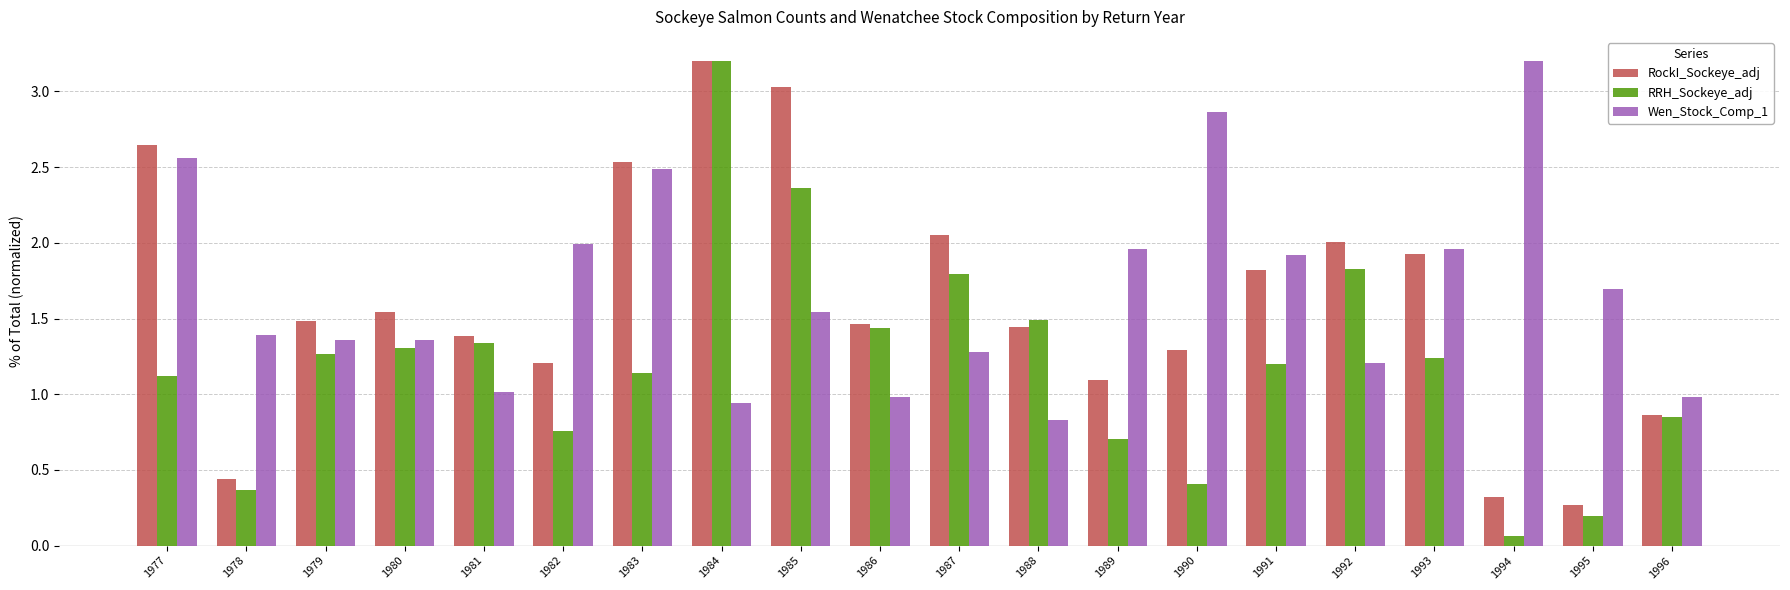

What is the average value of the RockI_Sockeye_adj series?

1.6